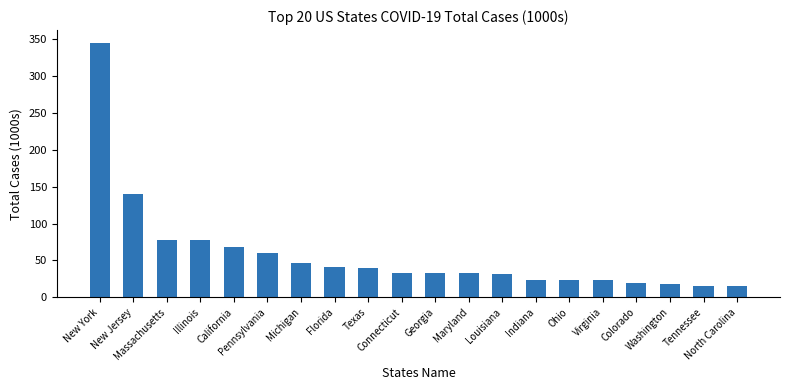

What is the difference between the maximum and minimum values?

330.5